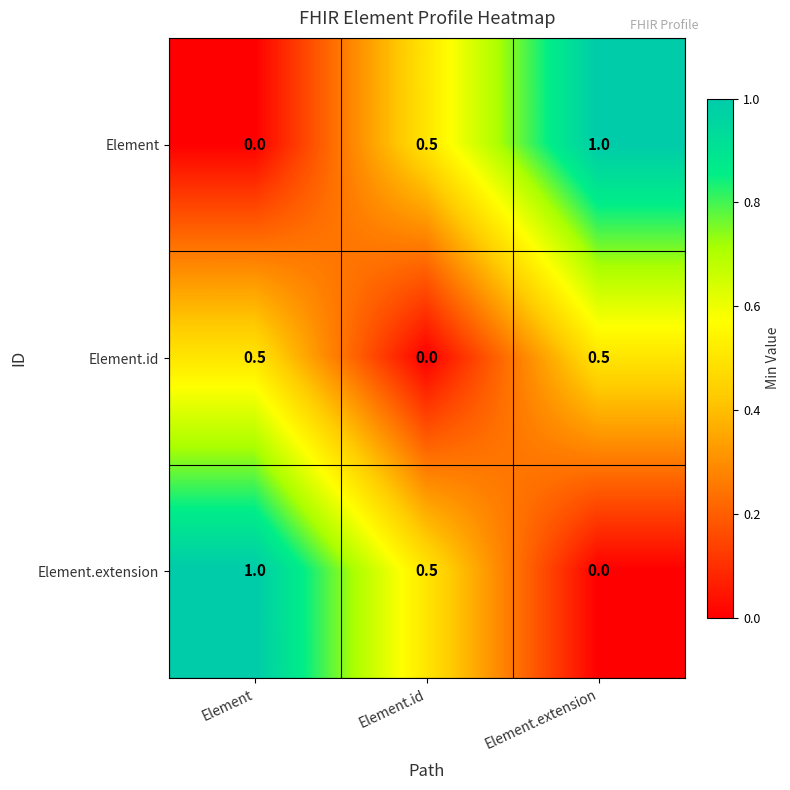

How many categories are shown in the chart?

3